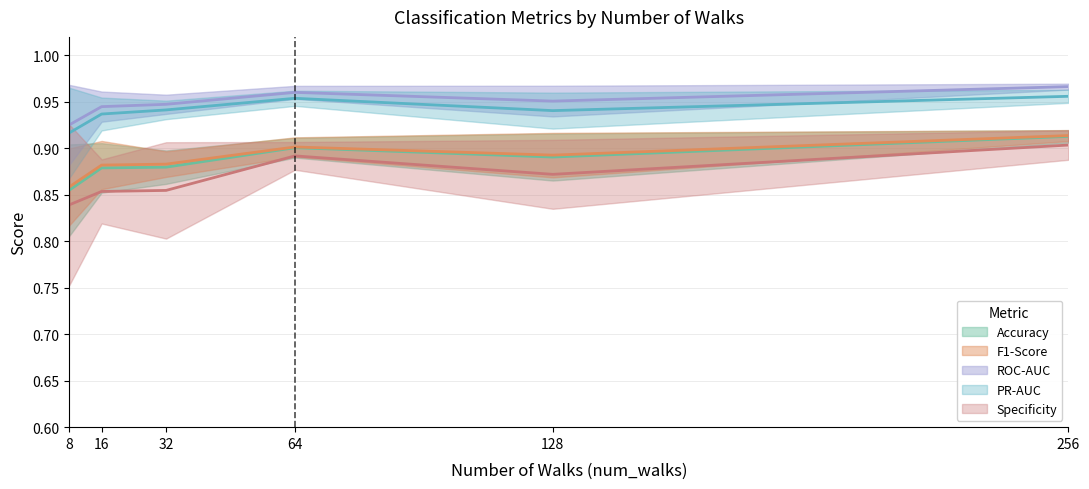

How many lines are shown in the chart?

5